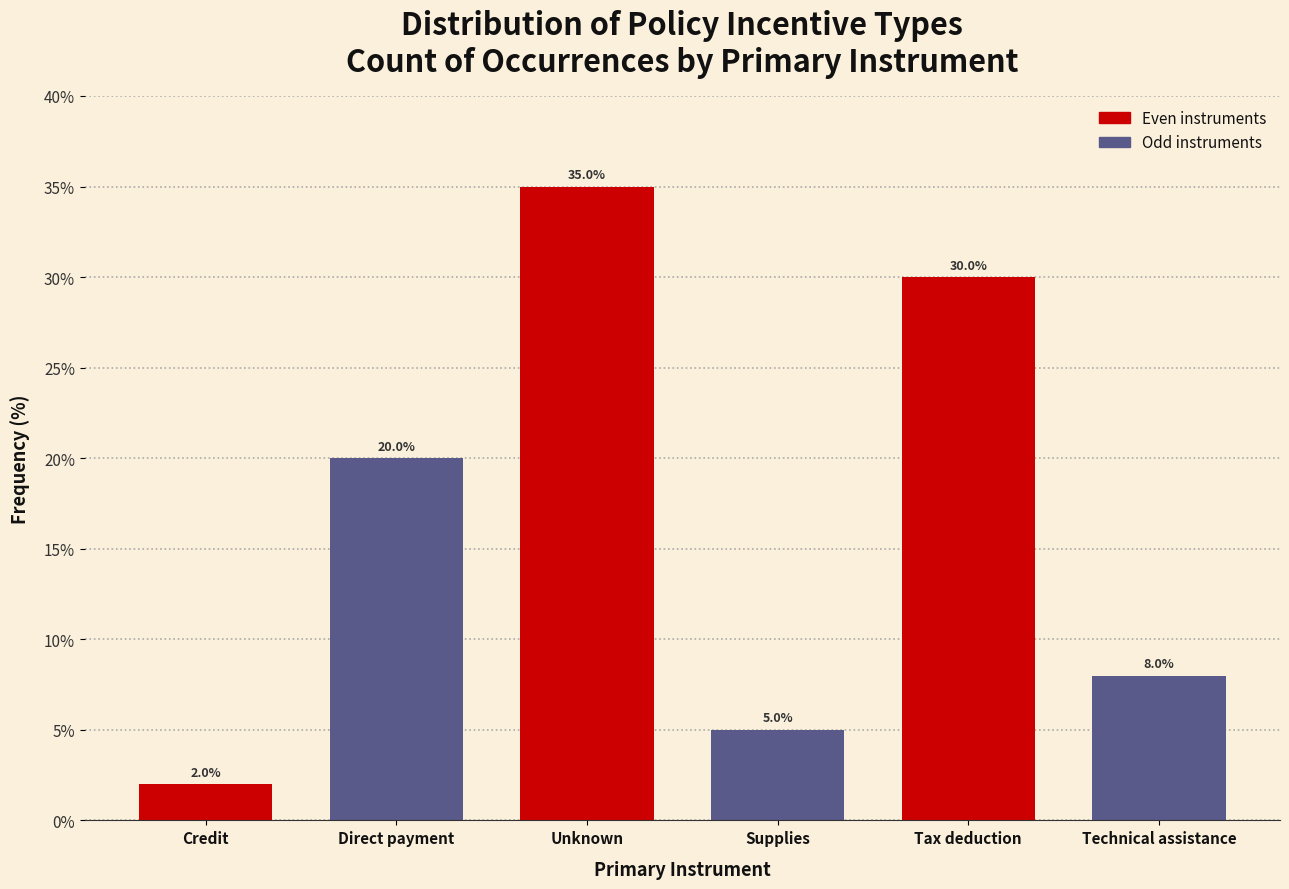

Reading left to right, list all the values displayed in this chart.

Credit=2	Direct payment=20	Unknown=35	Supplies=5	Tax deduction=30	Technical assistance=8